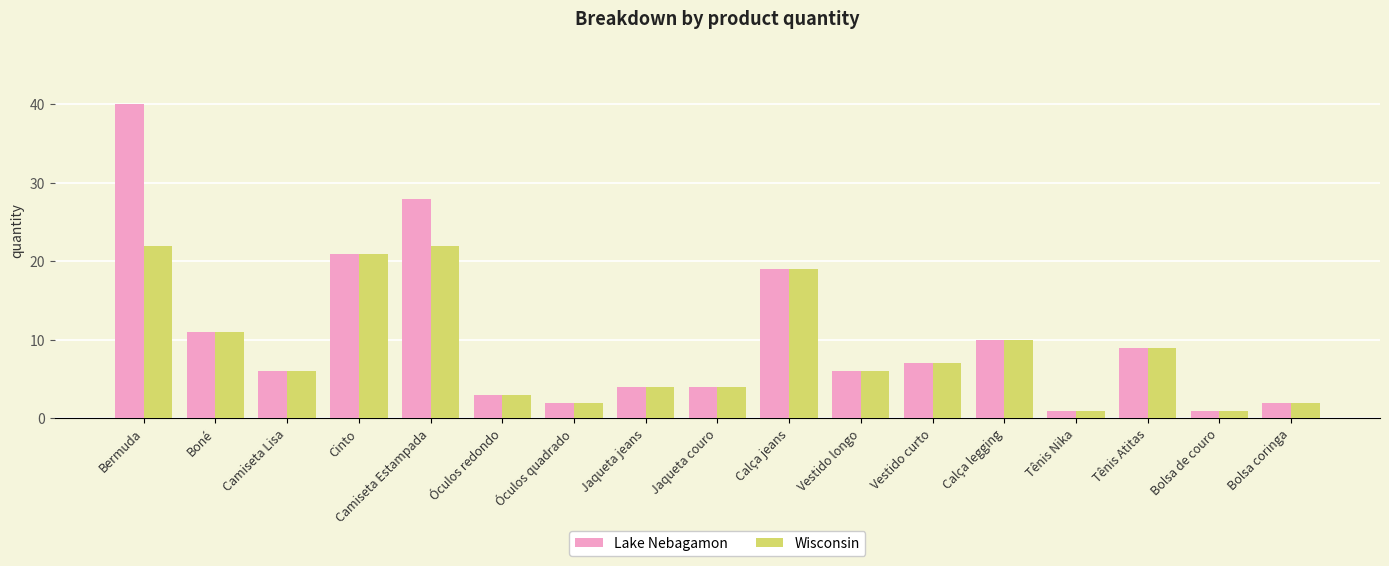

Reading right to left, extract all data points from this chart.

Lake Nebagamon: Bolsa coringa=2	Bolsa de couro=1	Tênis Atitas=9	Tênis Nika=1	Calça legging=10	Vestido curto=7	Vestido longo=6	Calça jeans=19	Jaqueta couro=4	Jaqueta jeans=4	Óculos quadrado=2	Óculos redondo=3	Camiseta Estampada=28	Cinto=21	Camiseta Lisa=6	Boné=11	Bermuda=40
Wisconsin: Bolsa coringa=2	Bolsa de couro=1	Tênis Atitas=9	Tênis Nika=1	Calça legging=10	Vestido curto=7	Vestido longo=6	Calça jeans=19	Jaqueta couro=4	Jaqueta jeans=4	Óculos quadrado=2	Óculos redondo=3	Camiseta Estampada=22	Cinto=21	Camiseta Lisa=6	Boné=11	Bermuda=22